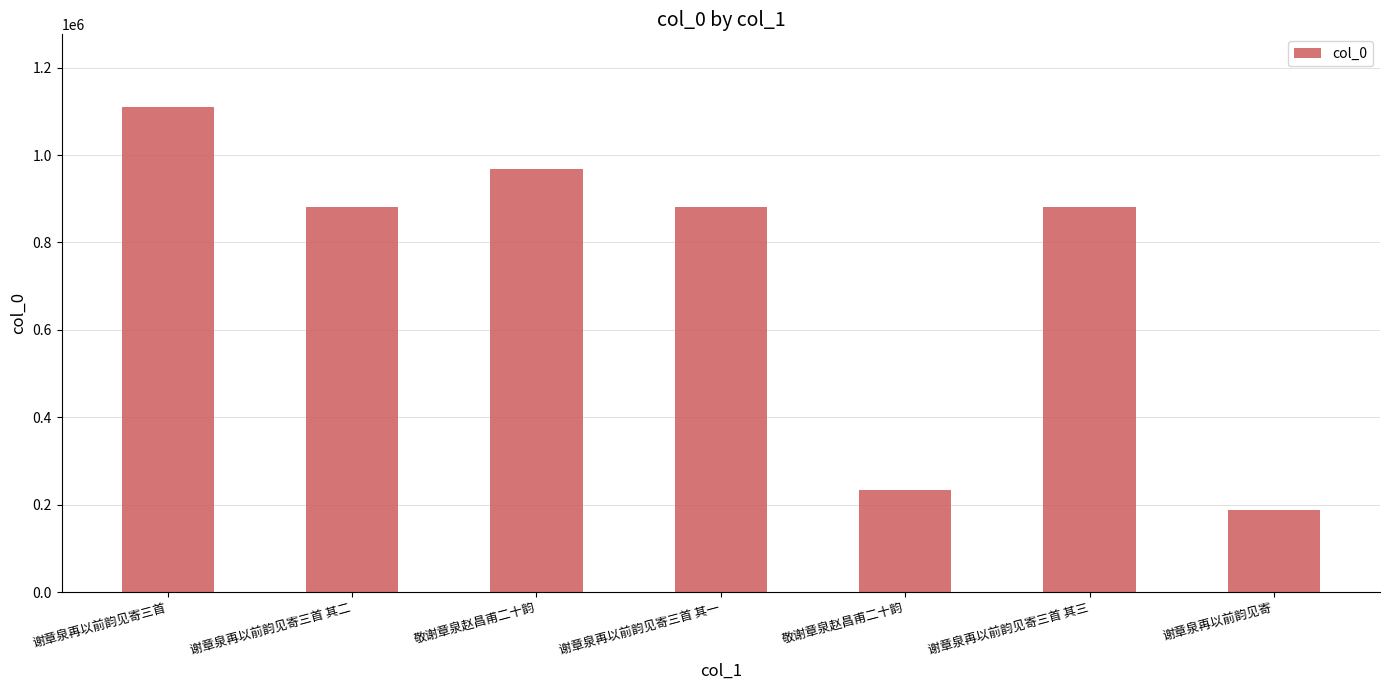

Reading left to right, what are all the values shown in this chart?

1109468	880130	968495	880131	234724	880129	187753